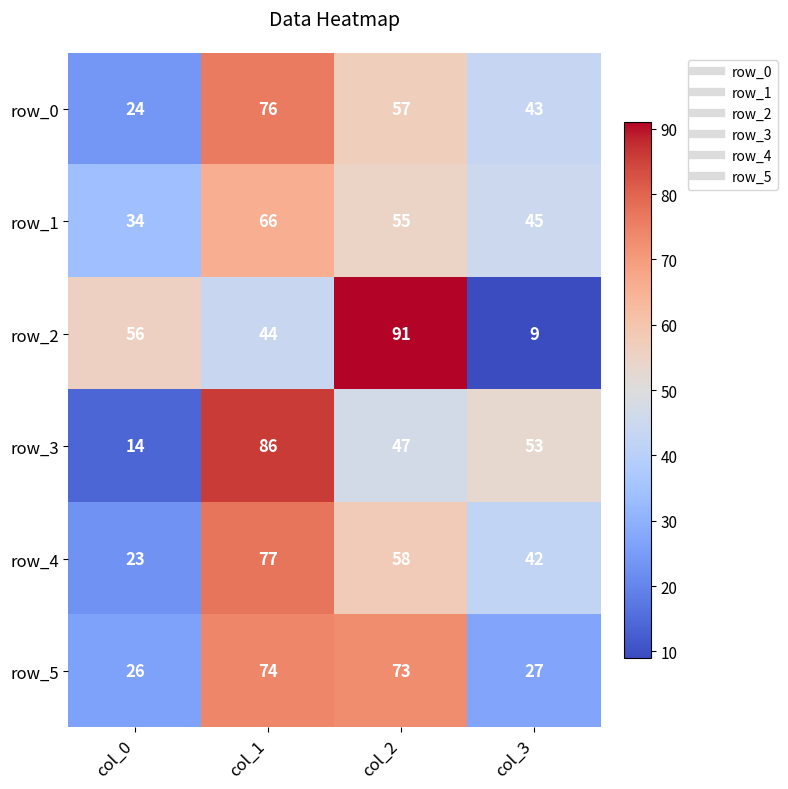

Which series has the largest range (max minus min)?

row_2